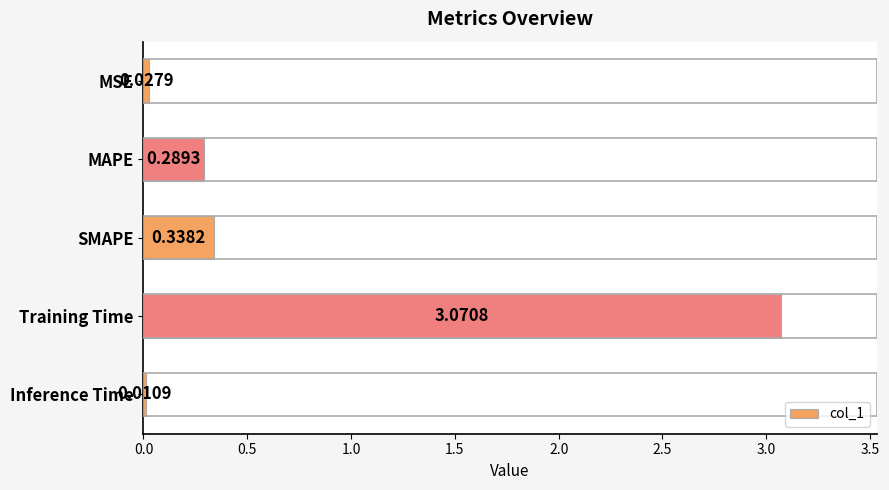

Which category has the highest value across all series?

Training Time